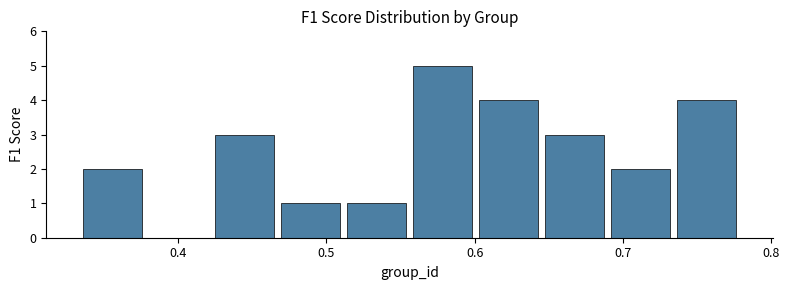

Reading left to right, list every bar in this chart as the range it spans on the x-axis followed by its height. Neither the bar edges nor the heights are printed on the chart, so give them approximately, as read against the axes.

0.33 to 0.38: 2
0.38 to 0.42: 0
0.42 to 0.47: 3
0.47 to 0.51: 1
0.51 to 0.56: 1
0.56 to 0.60: 5
0.60 to 0.65: 4
0.65 to 0.69: 3
0.69 to 0.73: 2
0.73 to 0.78: 4